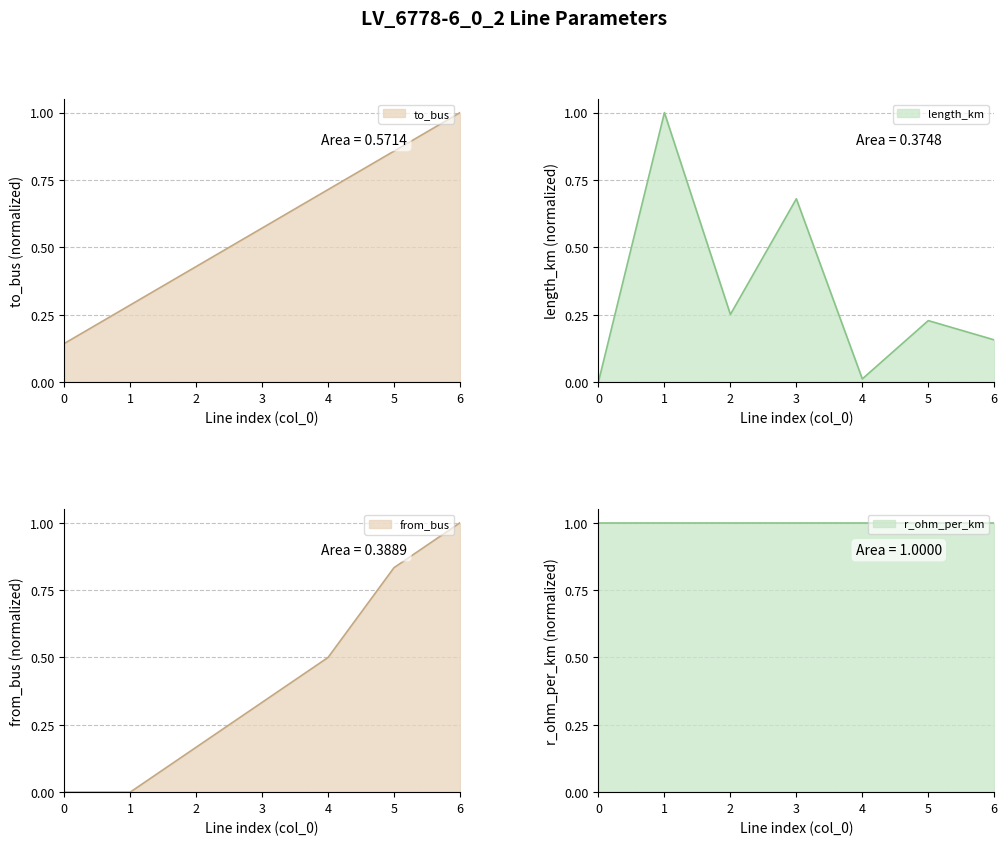

Between which two adjacent categories do to_bus and length_km first intersect?

0 and 1